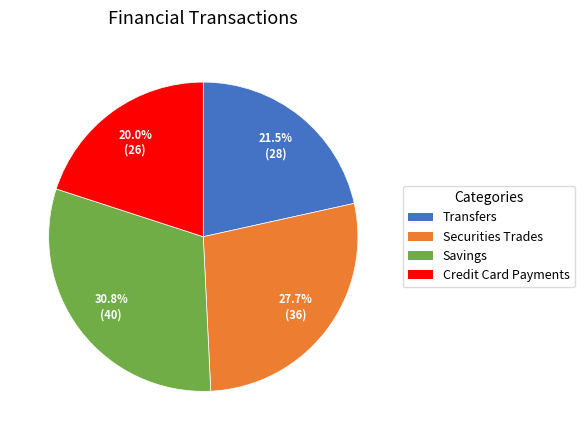

Which slice is the largest?

Savings